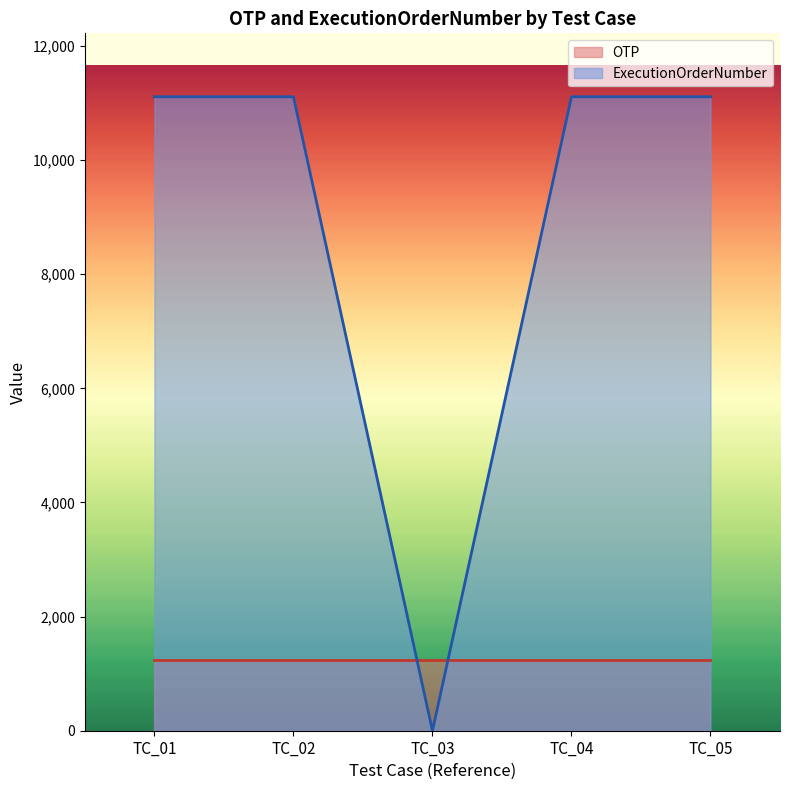

Which category has the lowest value across all series?

TC_03